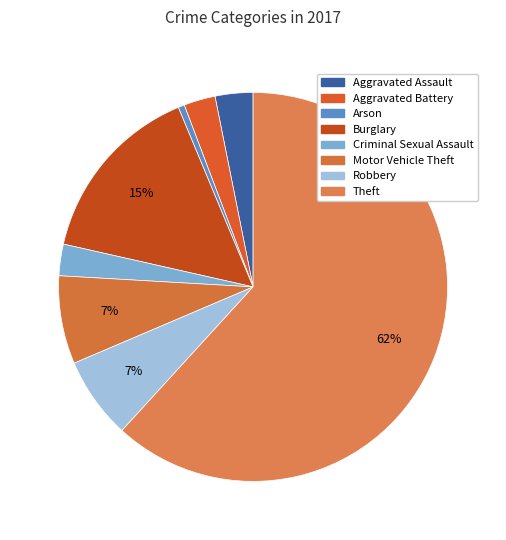

What percentage do Arson and Criminal Sexual Assault together represent?

3.1%